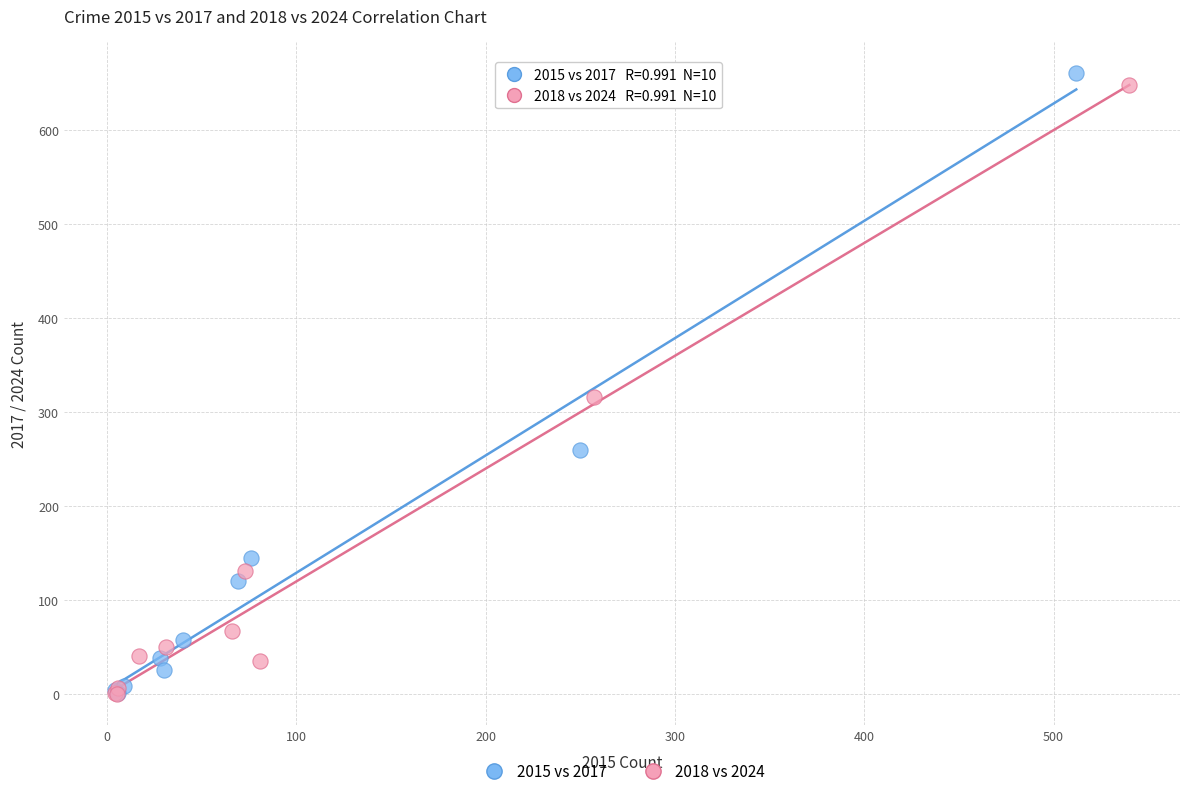

Which series has the largest Y range (max minus min)?

2015 vs 2017